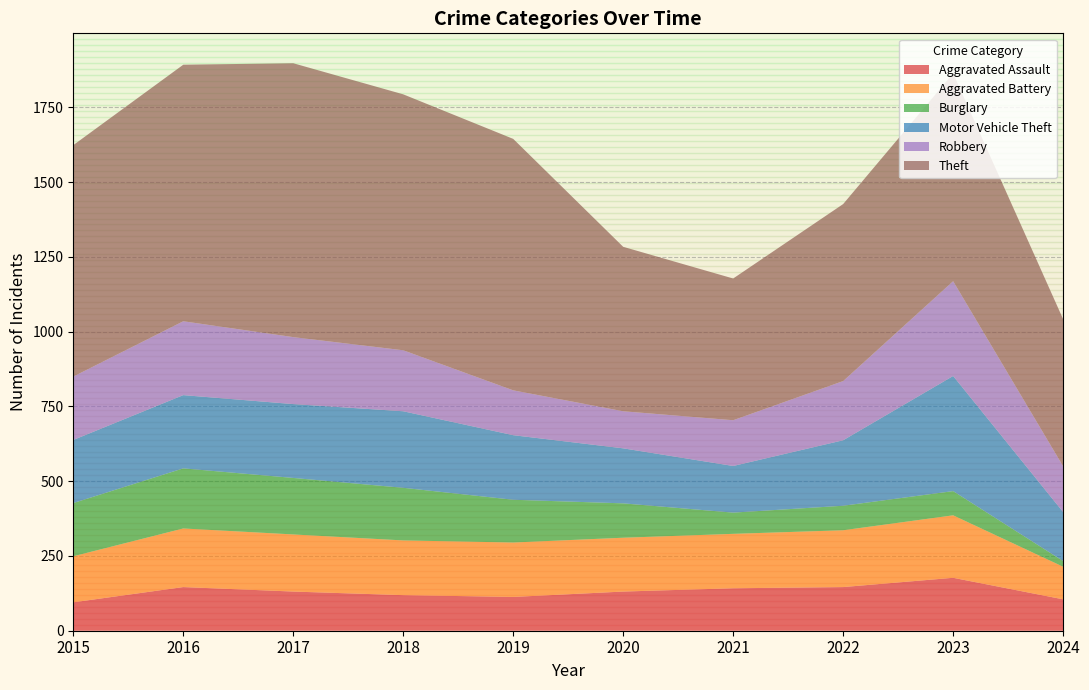

Reading left to right, list all the values displayed in this chart.

Aggravated Assault: 2015=95	2016=146	2017=131	2018=119	2019=113	2020=131	2021=142	2022=146	2023=177	2024=105
Aggravated Battery: 2015=154	2016=196	2017=191	2018=183	2019=182	2020=180	2021=182	2022=190	2023=209	2024=109
Burglary: 2015=178	2016=201	2017=189	2018=176	2019=143	2020=115	2021=71	2022=82	2023=81	2024=19
Motor Vehicle Theft: 2015=211	2016=245	2017=247	2018=256	2019=216	2020=184	2021=156	2022=219	2023=385	2024=164
Robbery: 2015=212	2016=247	2017=224	2018=204	2019=150	2020=124	2021=153	2022=198	2023=317	2024=153
Theft: 2015=774	2016=858	2017=916	2018=856	2019=841	2020=550	2021=474	2022=592	2023=695	2024=492